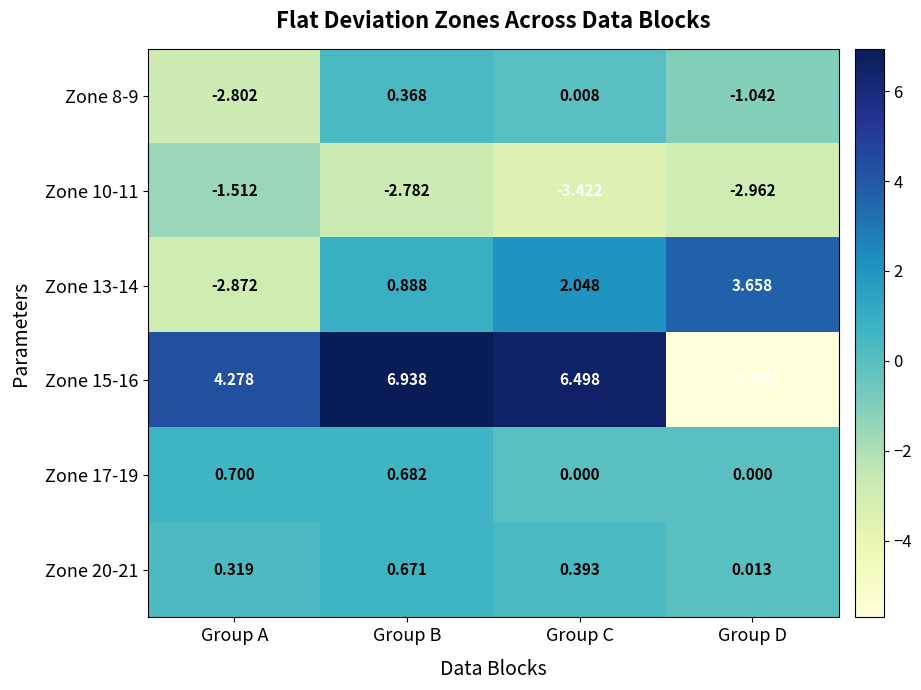

At which label does Zone 13-14 first exceed 2?

Group C